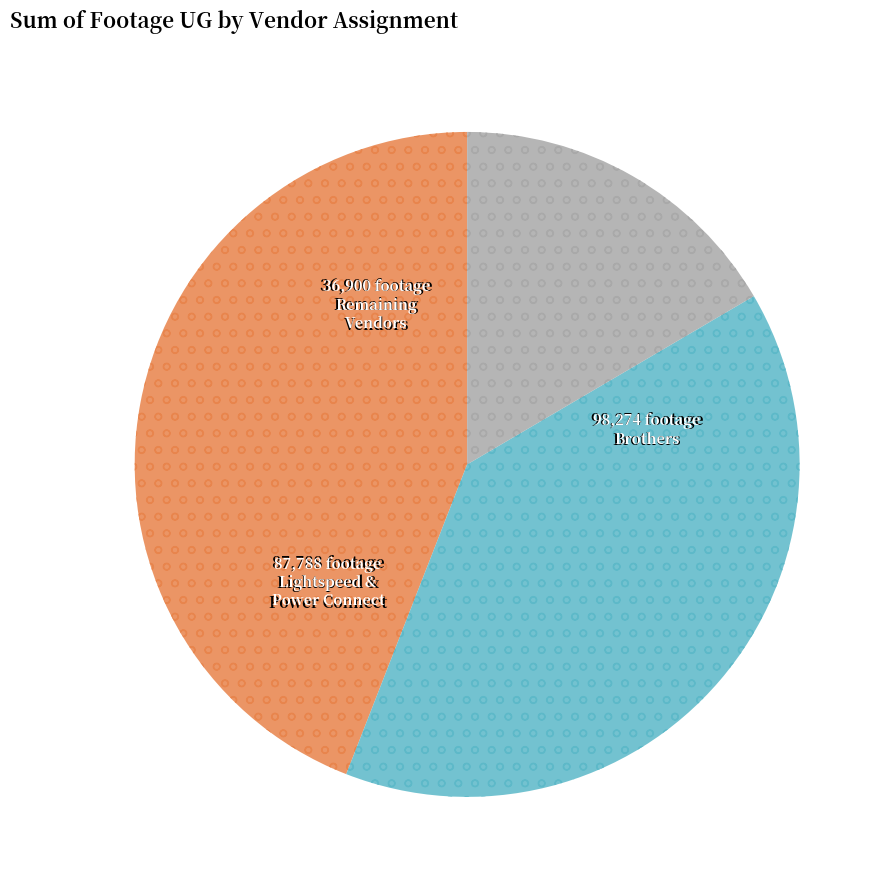

Is there a majority slice in this chart?

No